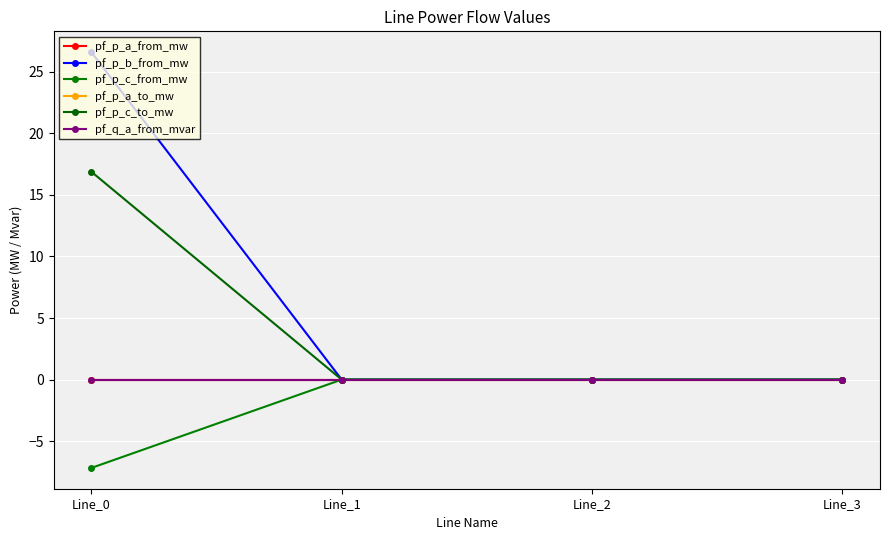

Is this an area chart (filled region under the line)?

No